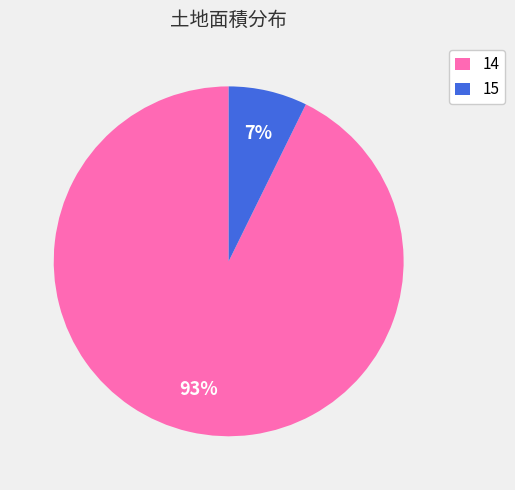

True or false: 15 accounts for 7% of the total.

True